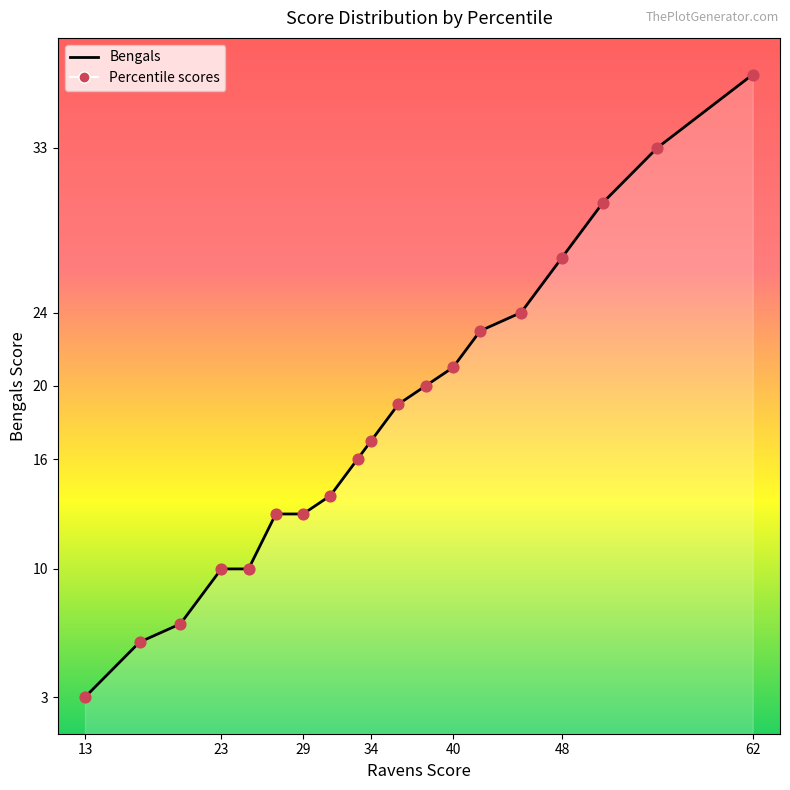

What is the difference between the maximum and minimum values?

34